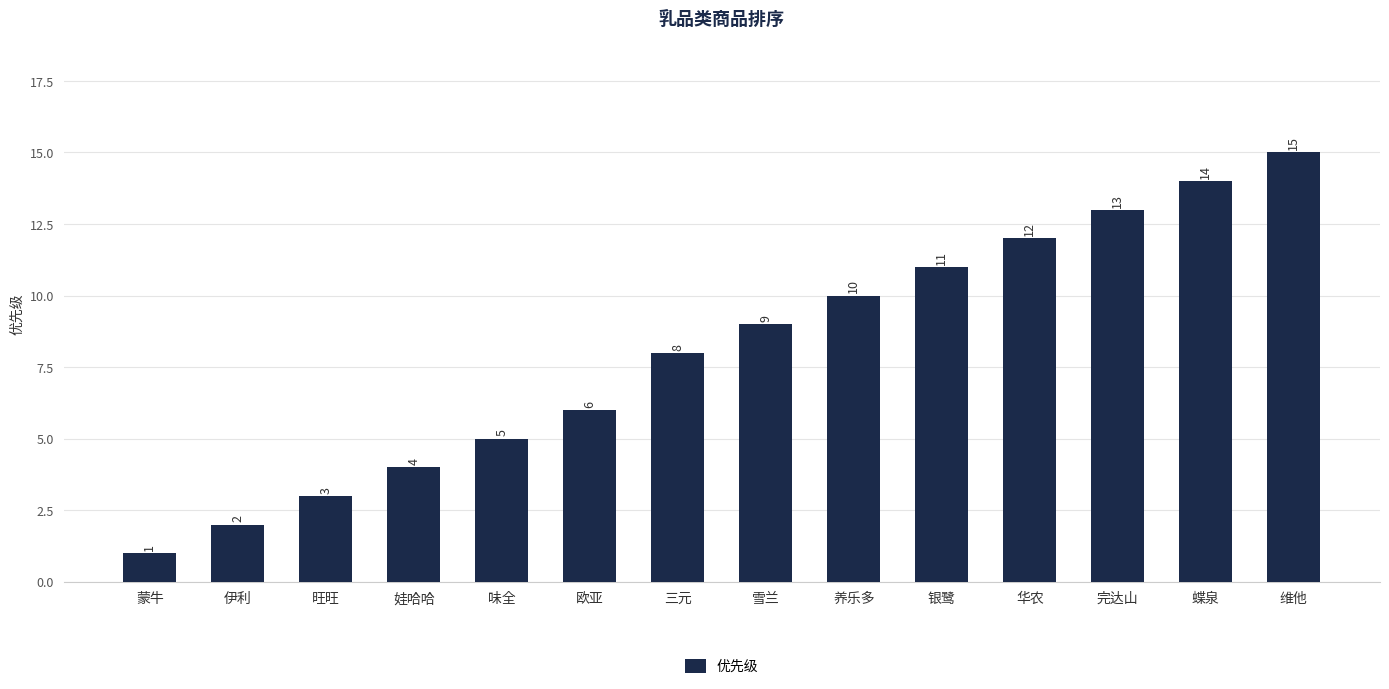

What is the ratio of the value at 蝶泉 to the value at 完达山?

1.1